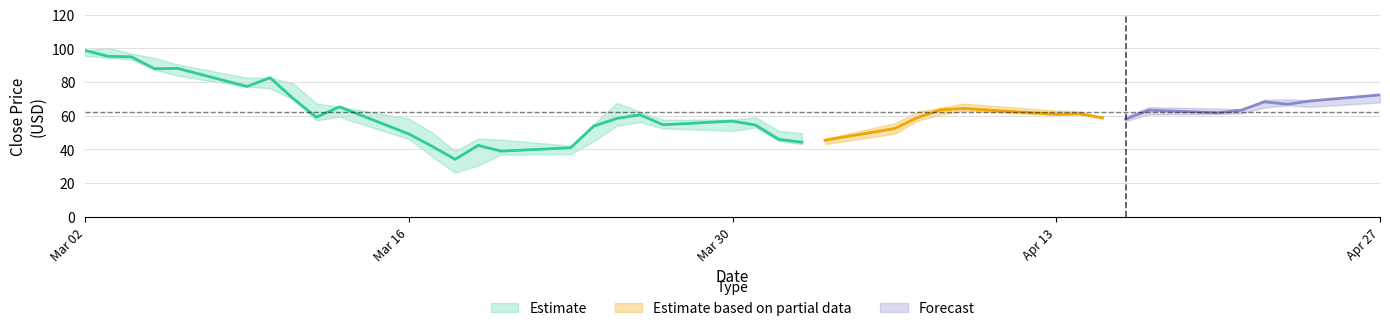

Does the chart display data point markers on the line(s)?

No